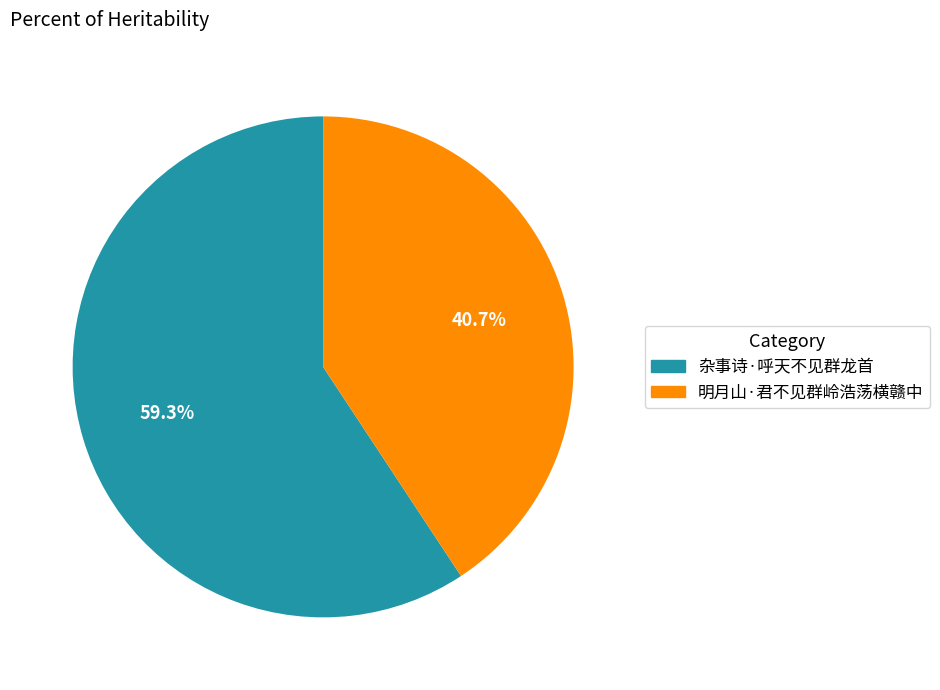

Count the number of slices in the pie.

2